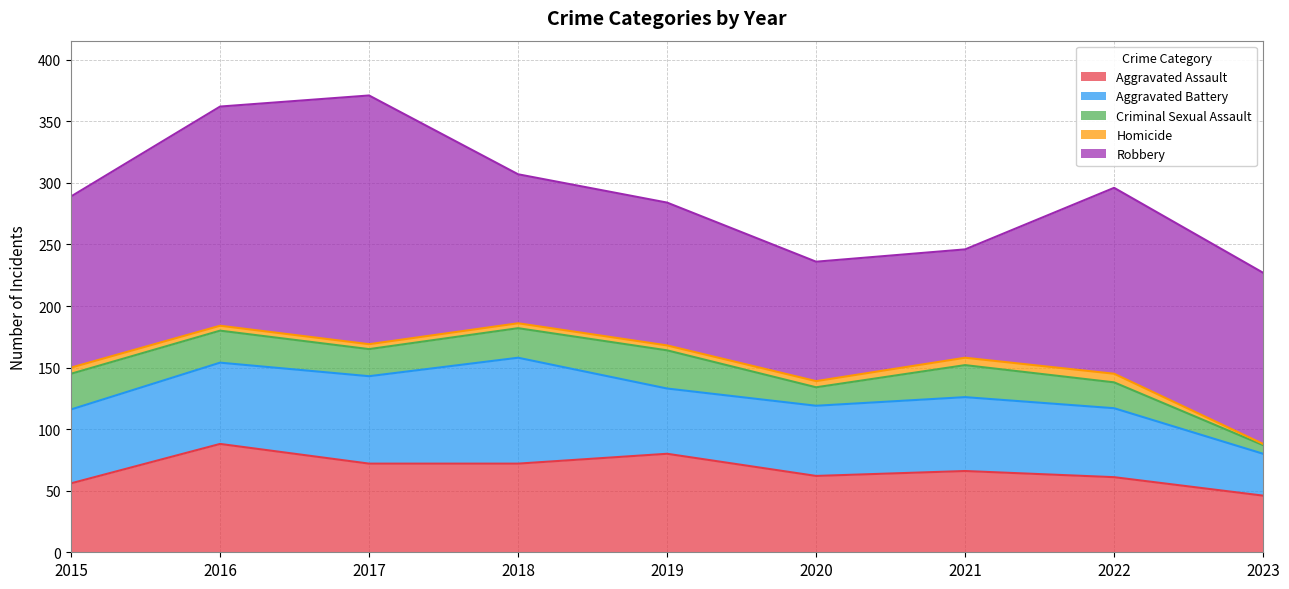

Which series has the largest total across all categories?

Robbery